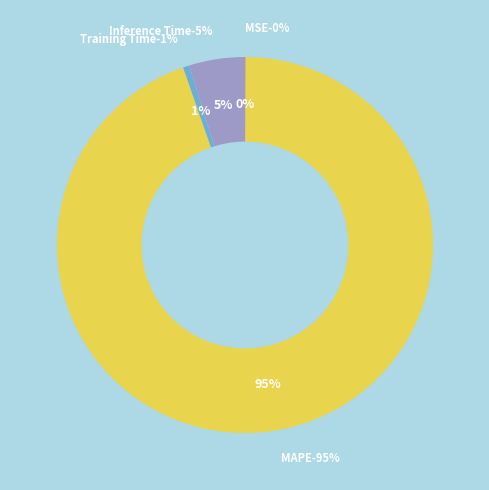

Rank the categories by value from lowest to highest.

MSE, Training Time, Inference Time, MAPE